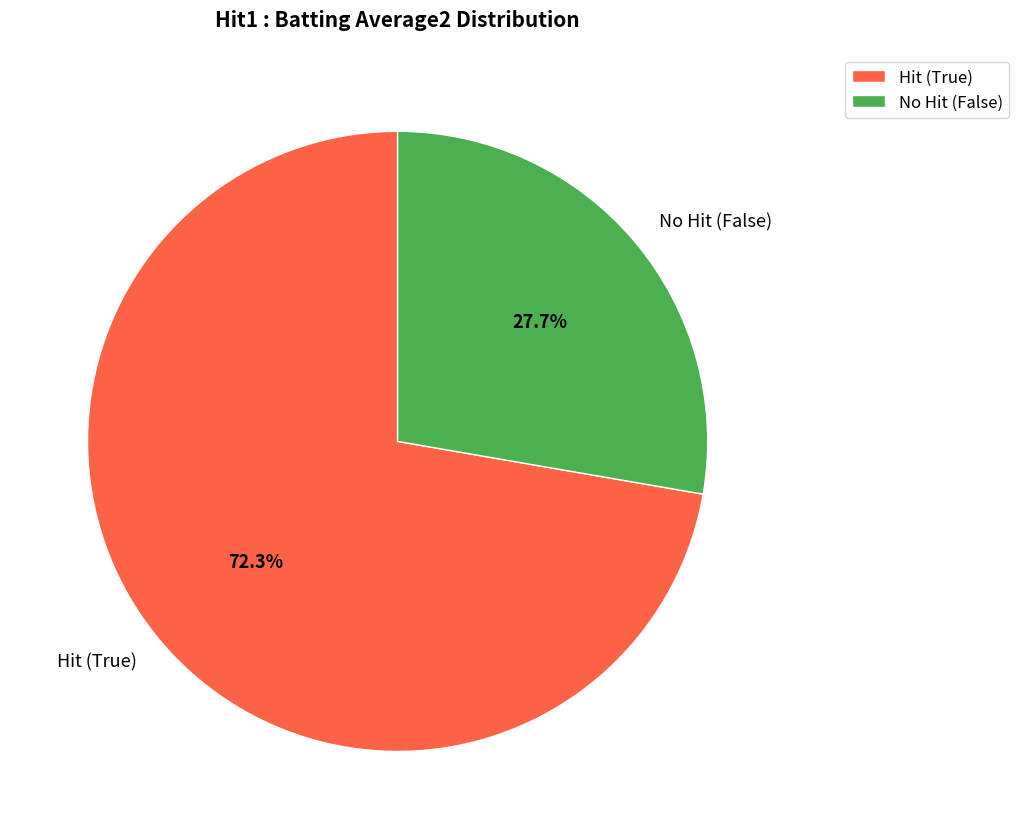

What is the largest slice in the pie chart?

Hit (True)